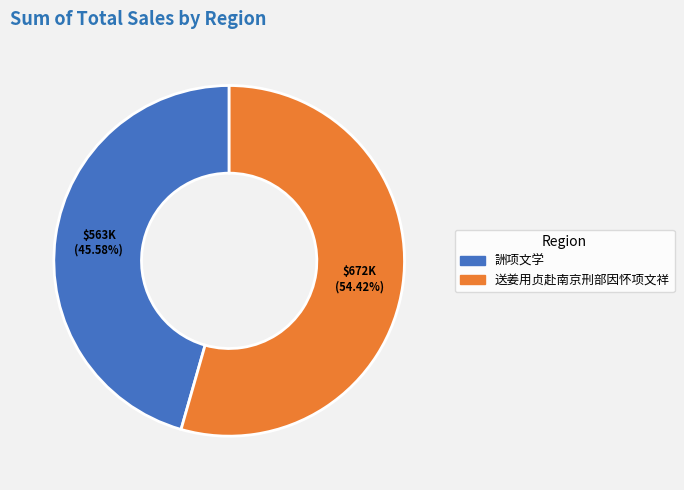

Which has a higher value, 詶项文学 or 送姜用贞赴南京刑部因怀项文祥?

送姜用贞赴南京刑部因怀项文祥